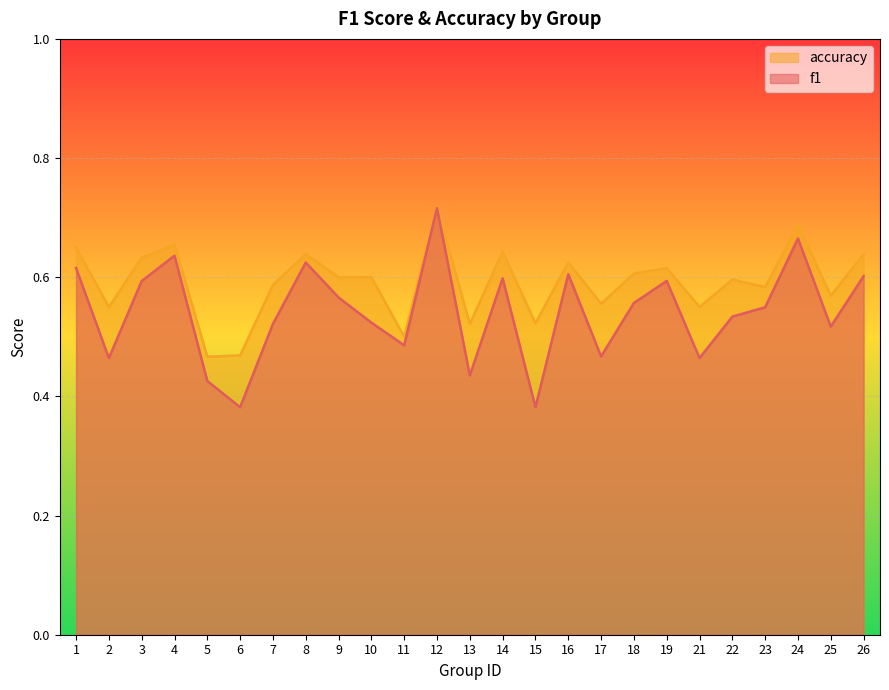

Rank the series by their average value, from lowest to highest.

f1, accuracy